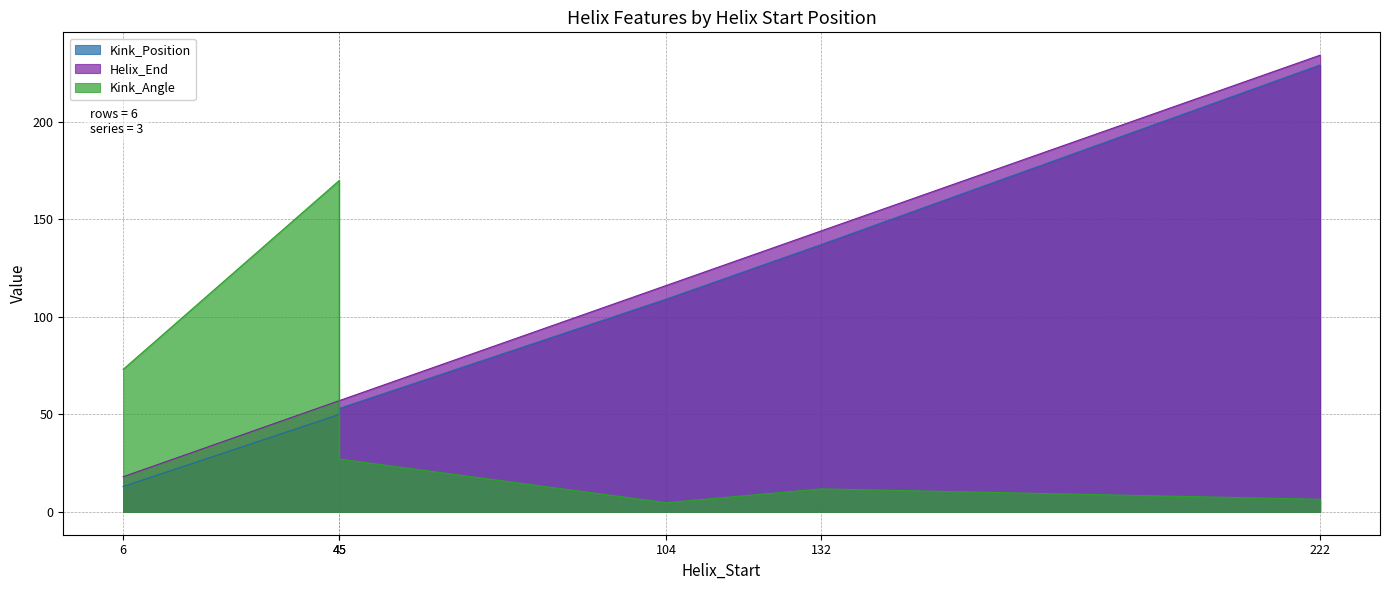

Where do Kink_Angle and Kink_Position first cross each other?

45 and 45